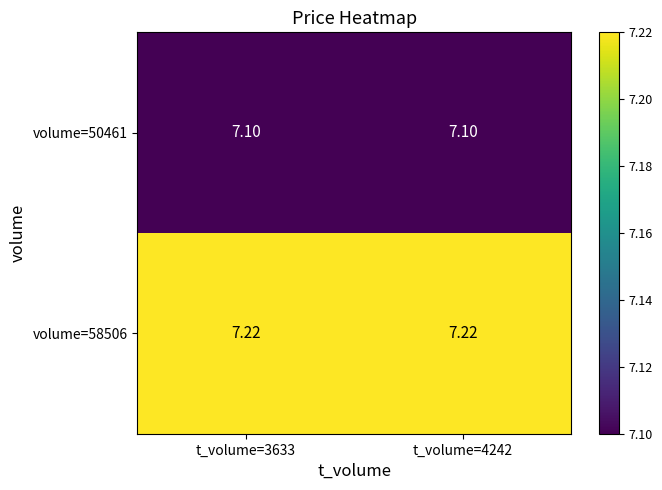

Is the value of volume=50461 at t_volume=3633 greater than the value of volume=58506 at t_volume=4242?

No